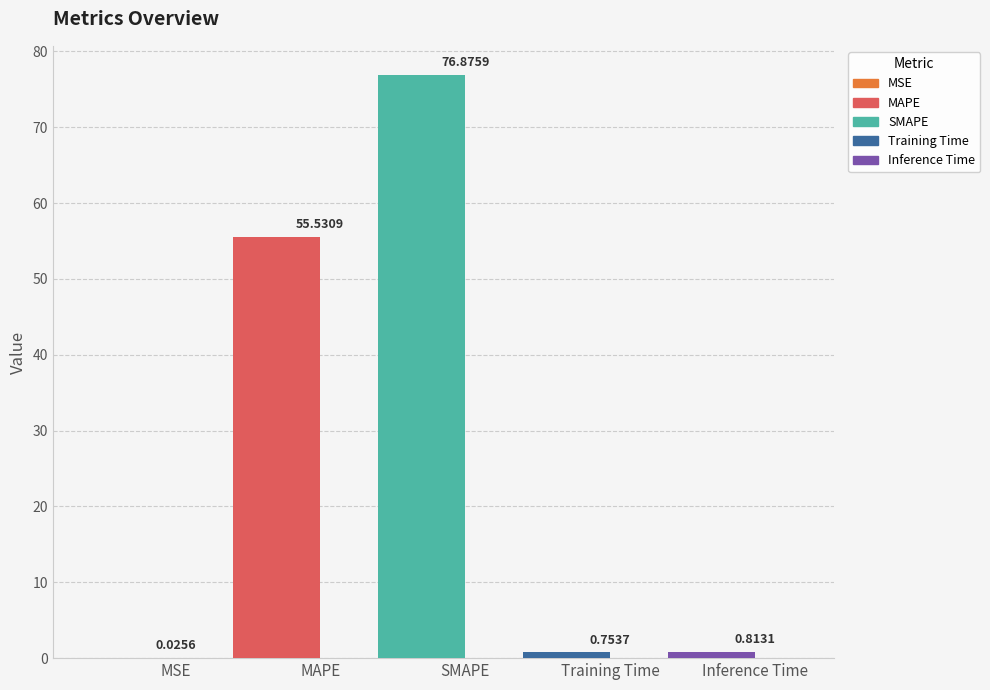

What is the label of the 1st bar from the right?

Inference Time